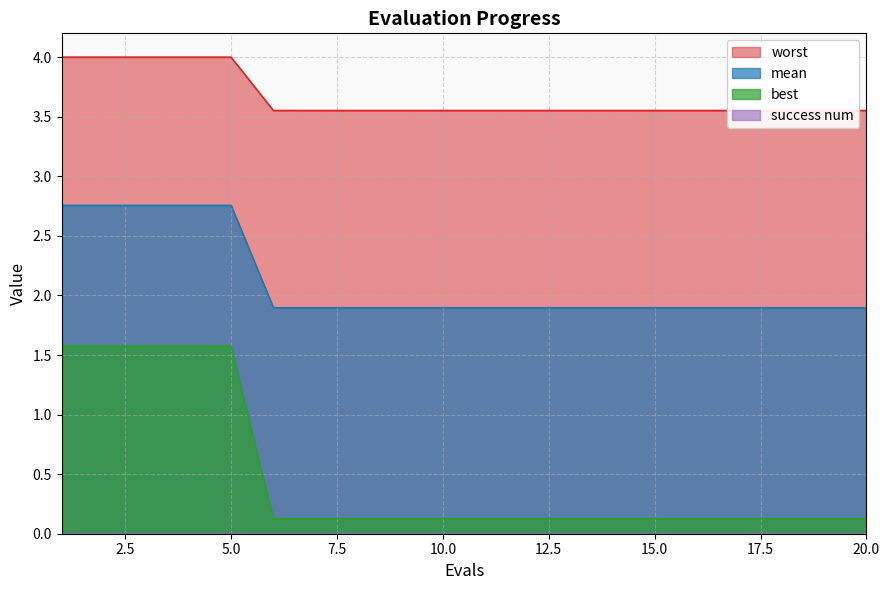

True or false: best and worst intersect in this chart.

False